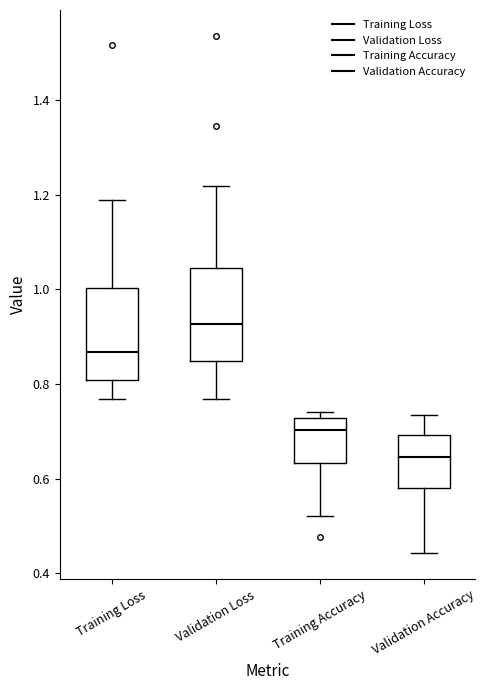

Reading left to right, read every box against the y-axis: the position of its median line, the range the box covers, and the ends of its whiskers. The values are not printed on the chart, so give them approximately, as read against the axis.

Training Loss: median 0.86, box 0.80 to 1.00, whiskers 0.76 to 1.18
Validation Loss: median 0.92, box 0.84 to 1.04, whiskers 0.76 to 1.22
Training Accuracy: median 0.70, box 0.64 to 0.72, whiskers 0.52 to 0.74
Validation Accuracy: median 0.64, box 0.58 to 0.70, whiskers 0.44 to 0.74